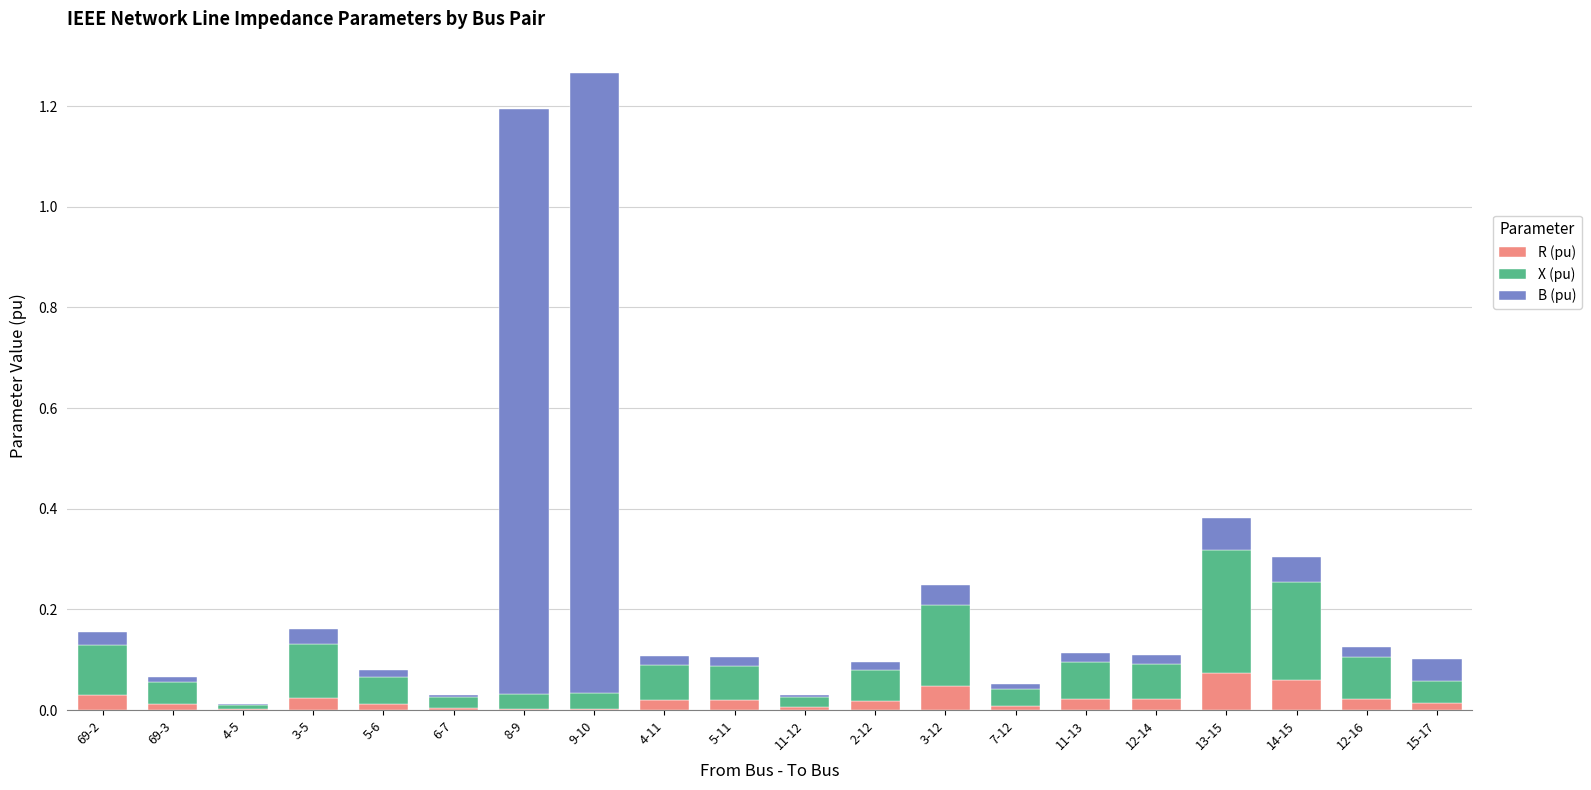

The value of R (pu) at 11-13 is 0.0. True or false?

True